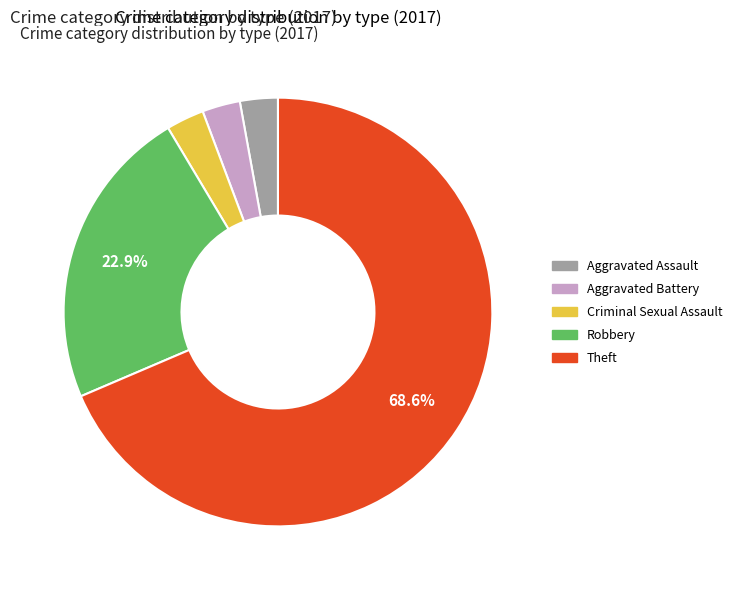

Which category has the biggest portion of the pie?

Theft